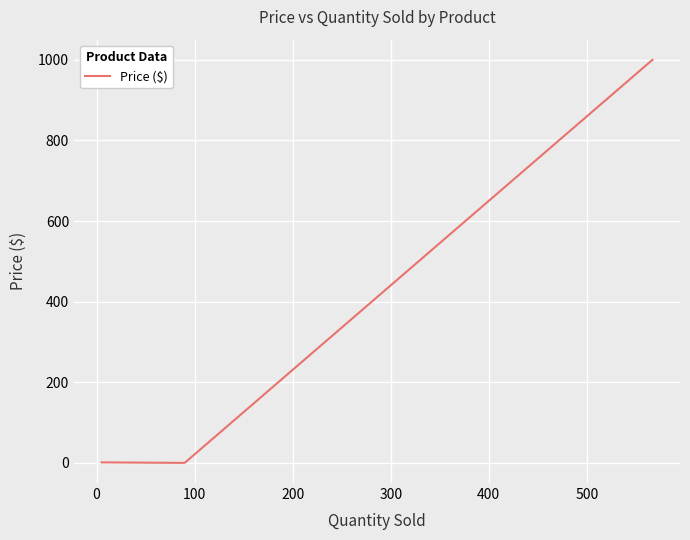

What is the difference between the maximum and minimum values?

999.7